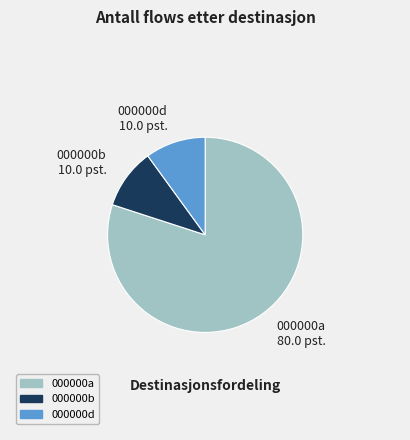

How many slices are in this pie chart?

3